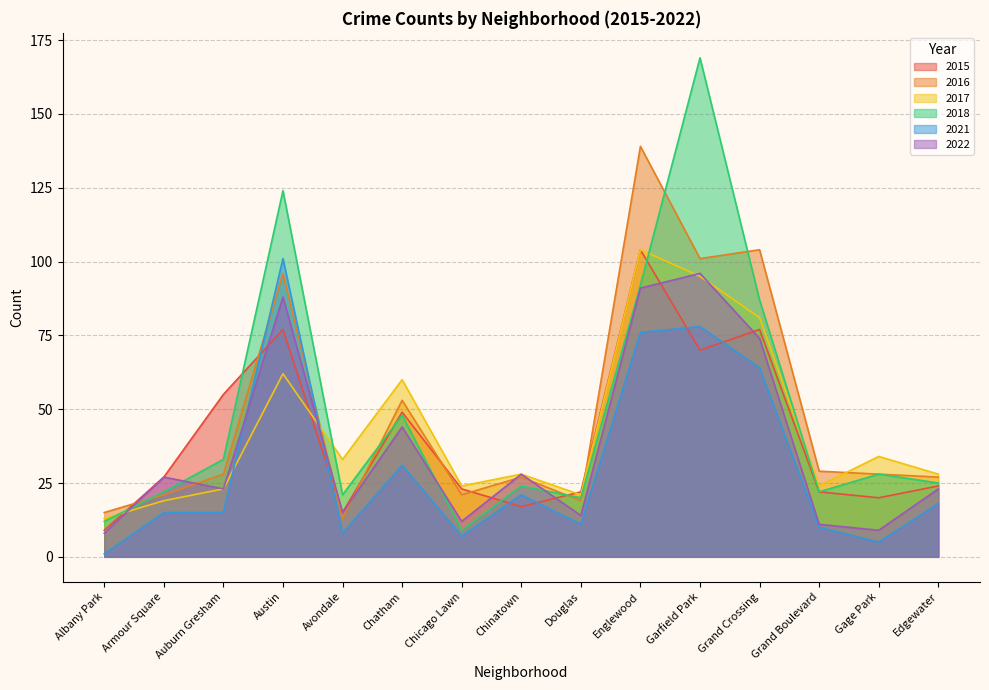

How many times do 2016 and 2017 cross each other?

3